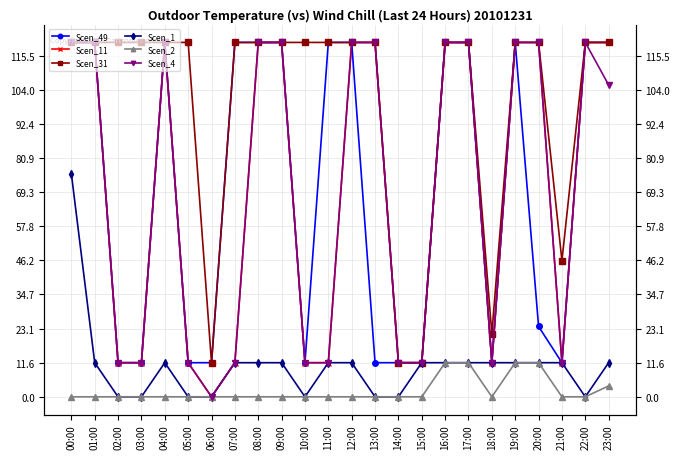

Between 20:00 and 01:00, which is larger?

01:00